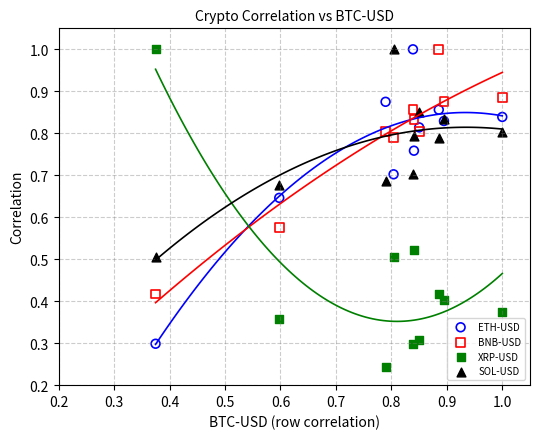

Which series contains the lowest Y value?

XRP-USD